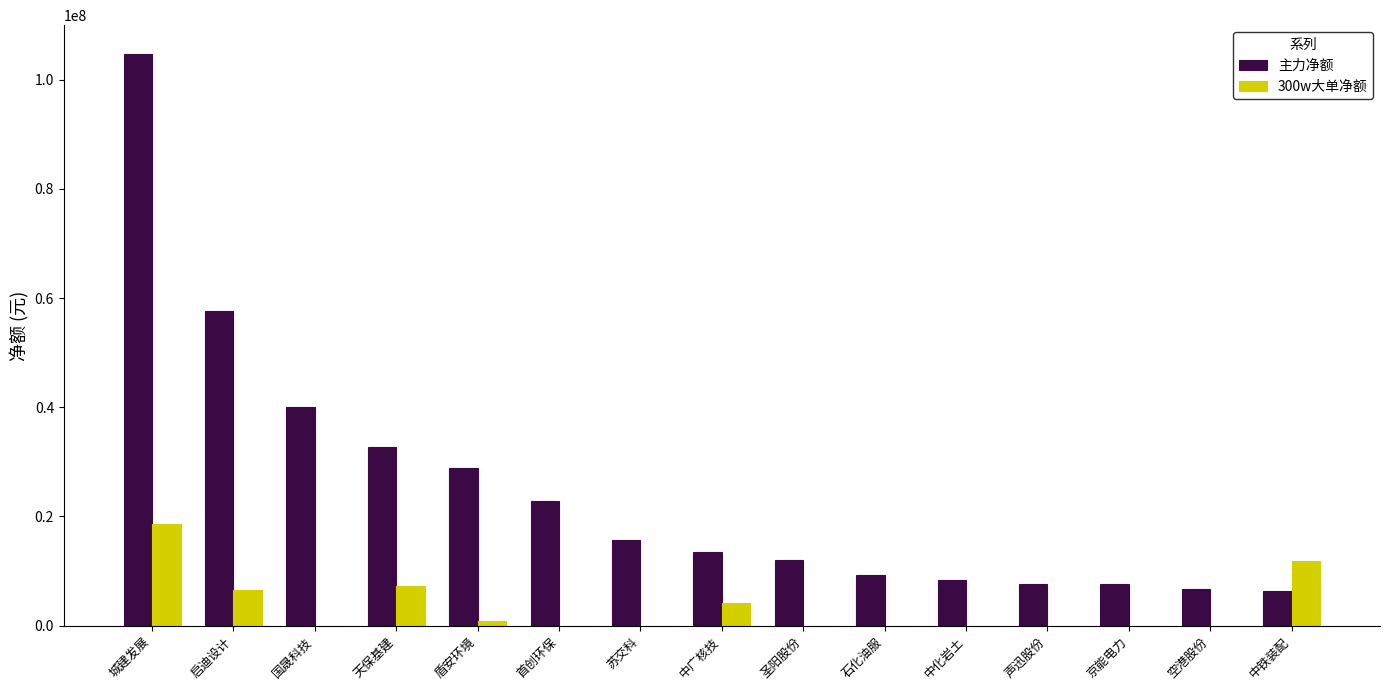

Count the number of data series in this chart.

2